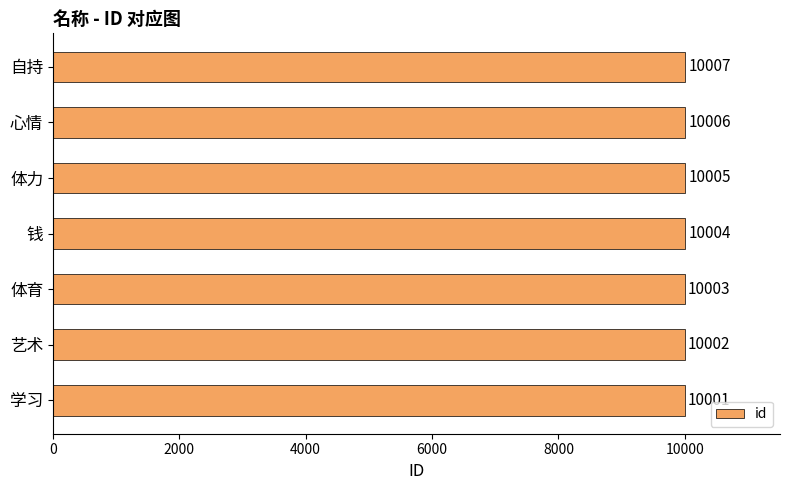

How many bars are there in total?

7